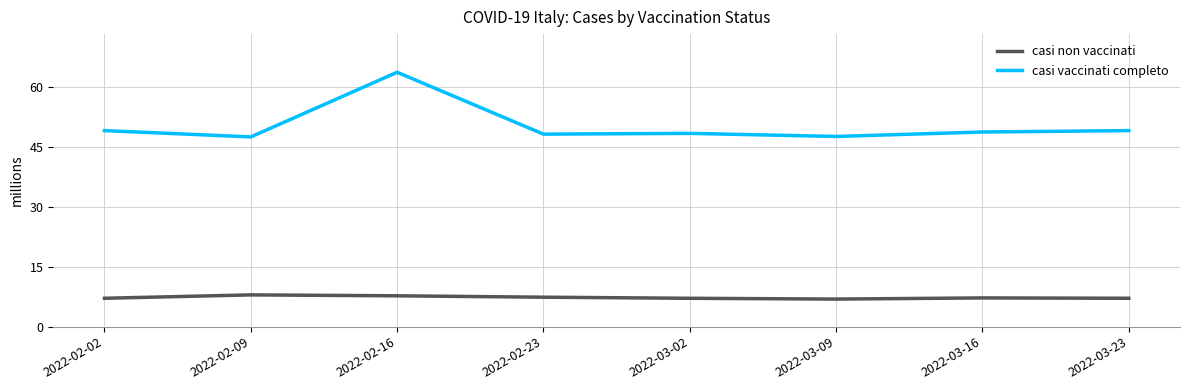

Count the number of categories in the chart.

8